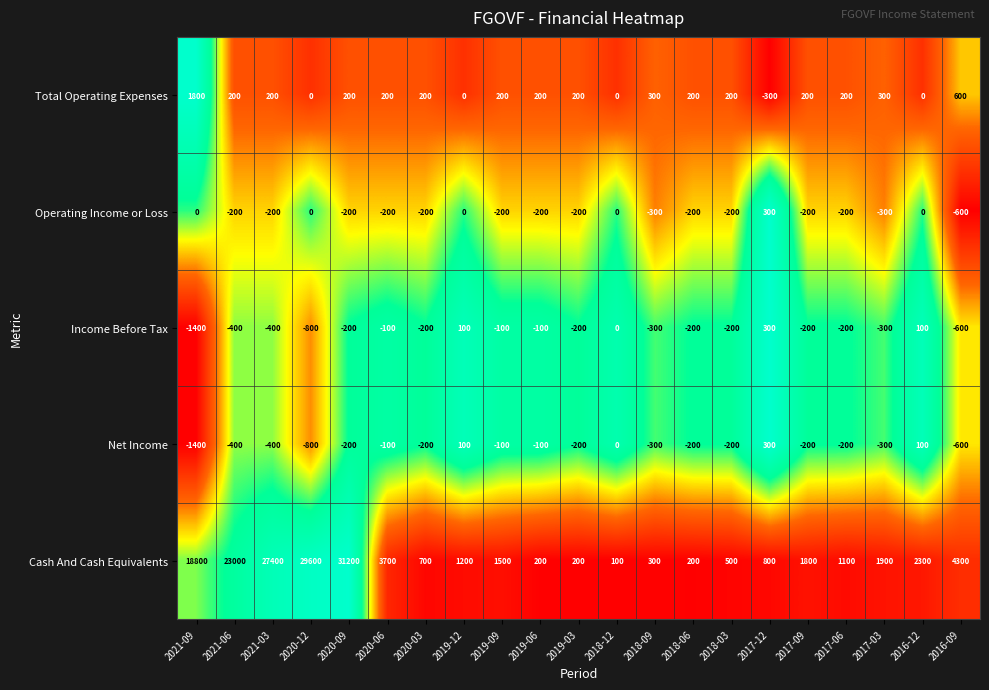

At how many categories does at least one series exceed 0?

21